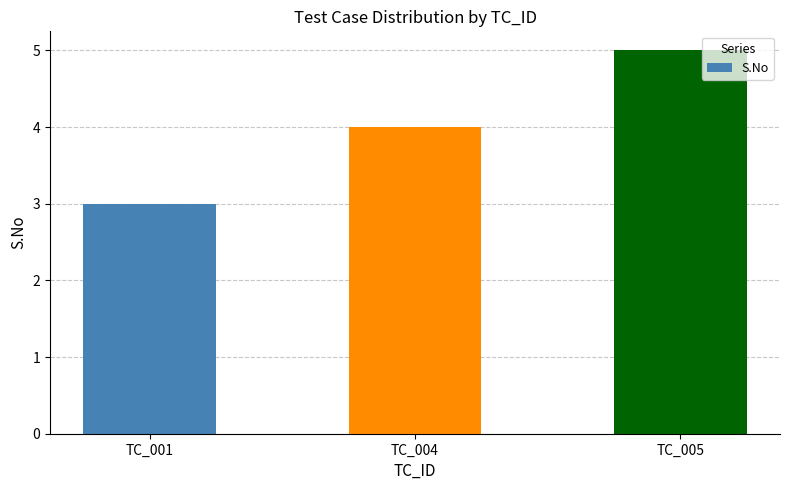

Reading left to right, extract all data points from this chart.

3	4	5